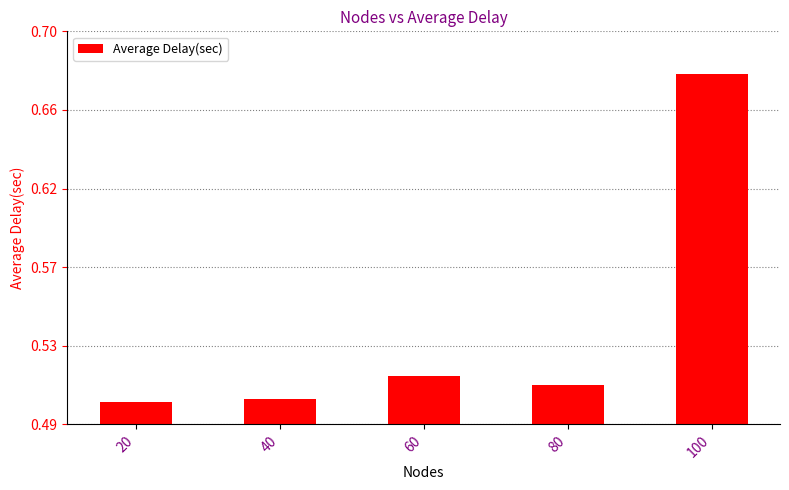

The value at 80 is 0.5. True or false?

True